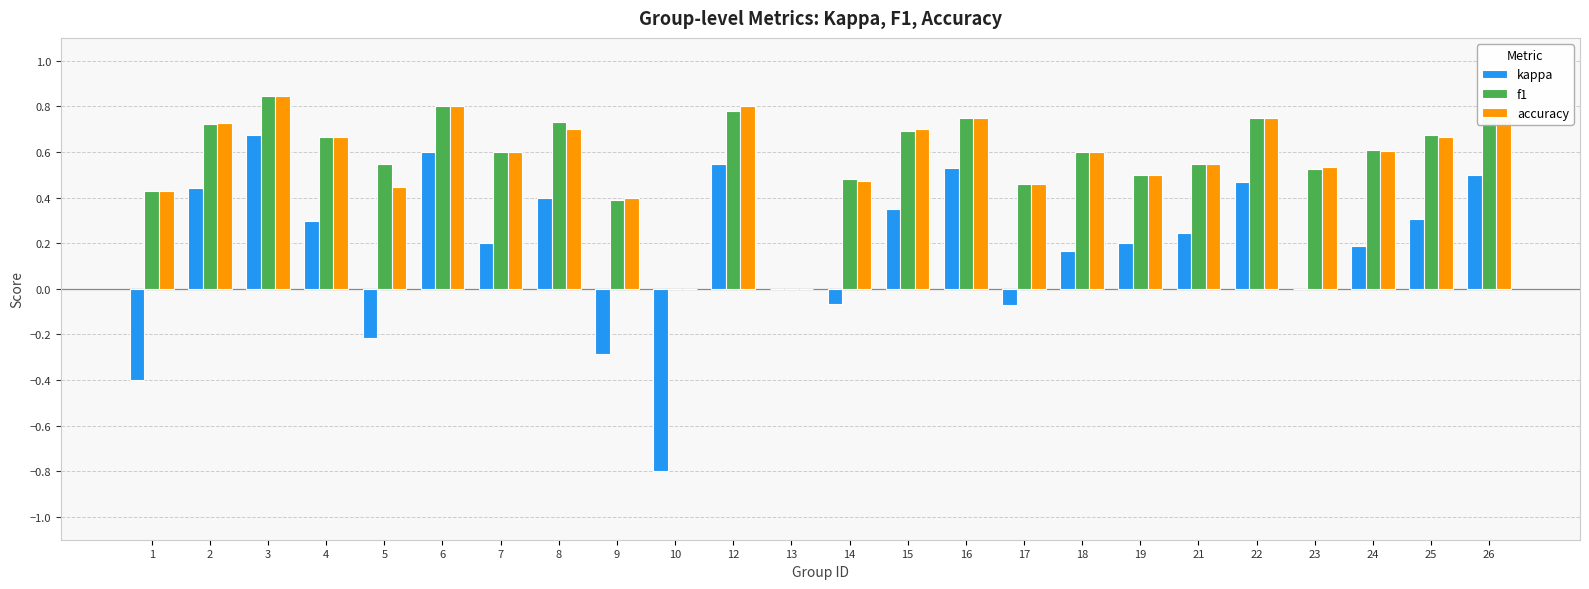

True or false: f1 has a value of 0.7 at 2.

True